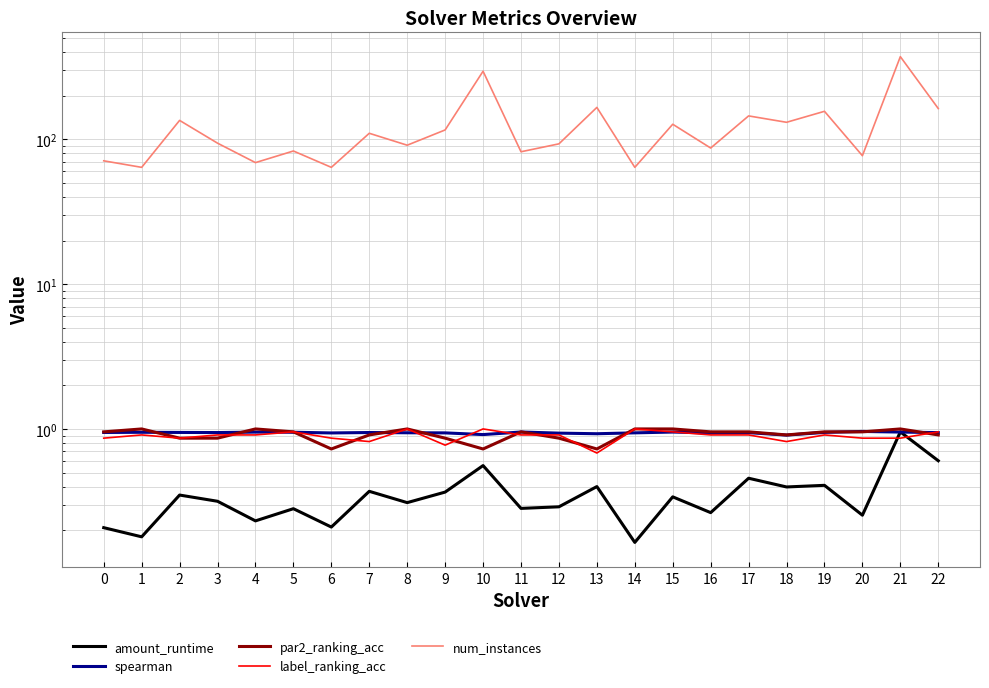

True or false: num_instances and label_ranking_acc cross at least once.

False